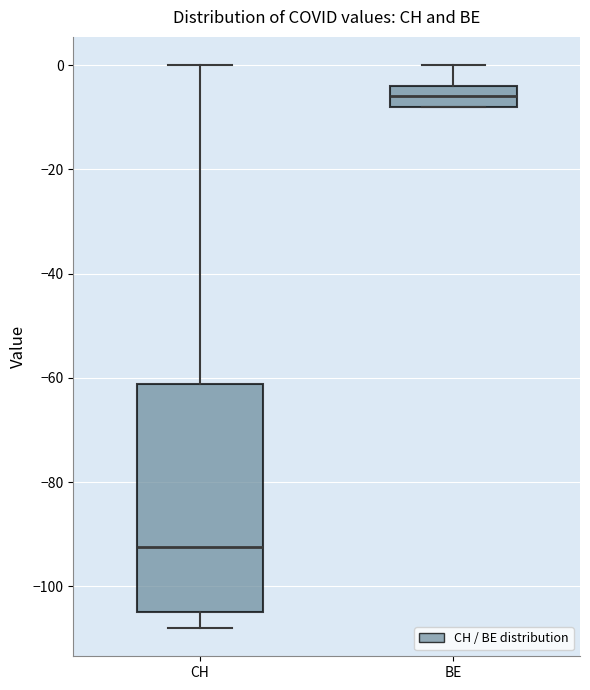

Which box's median line is the lowest?

CH